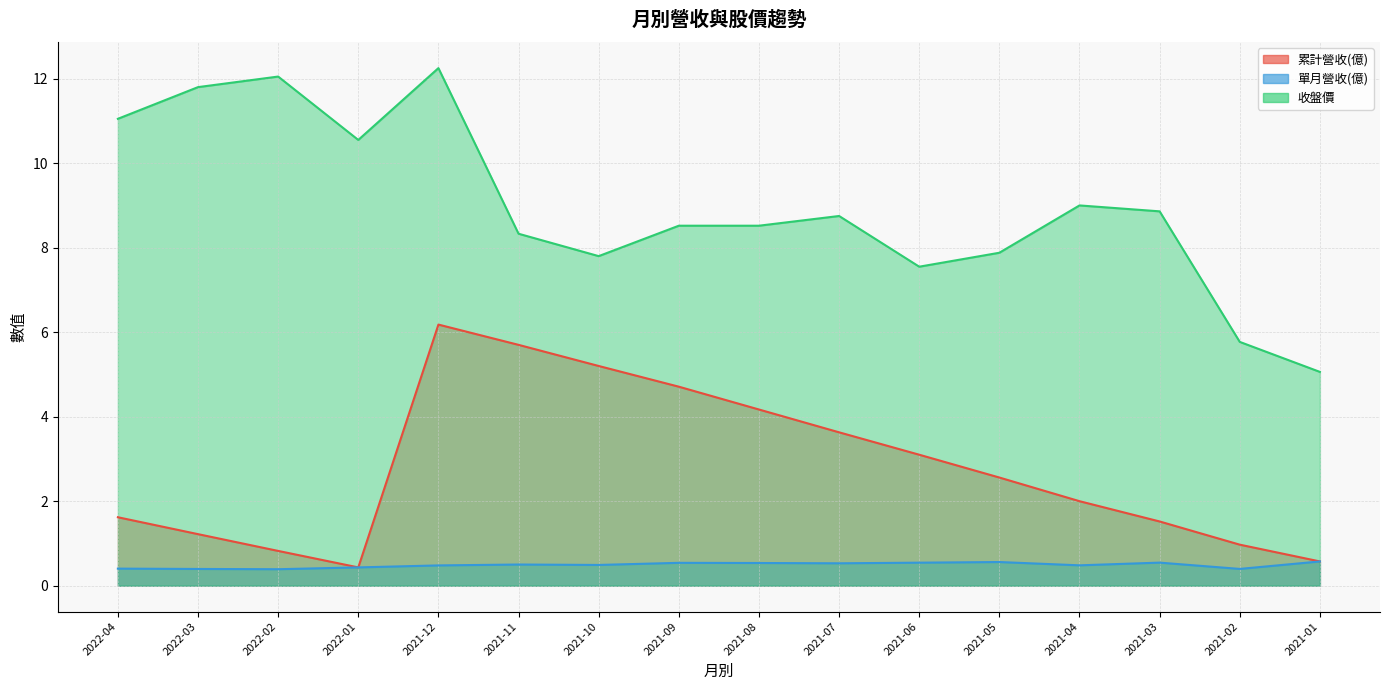

Where does the 累計營收(億) series first go above 2?

2021-12